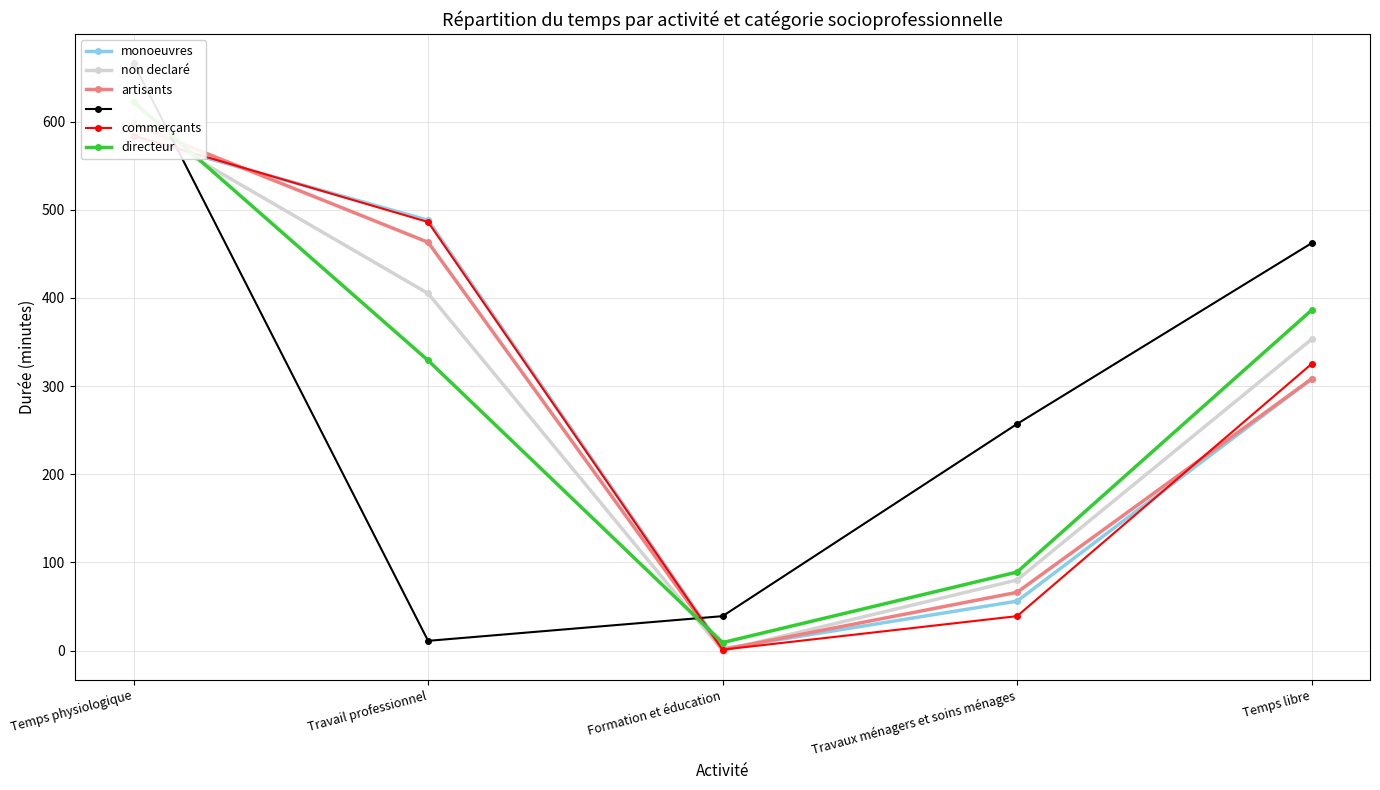

Rank the series by their maximum value, from lowest to highest.

monoeuvres, commerçants, artisants, non declaré, directeur,  